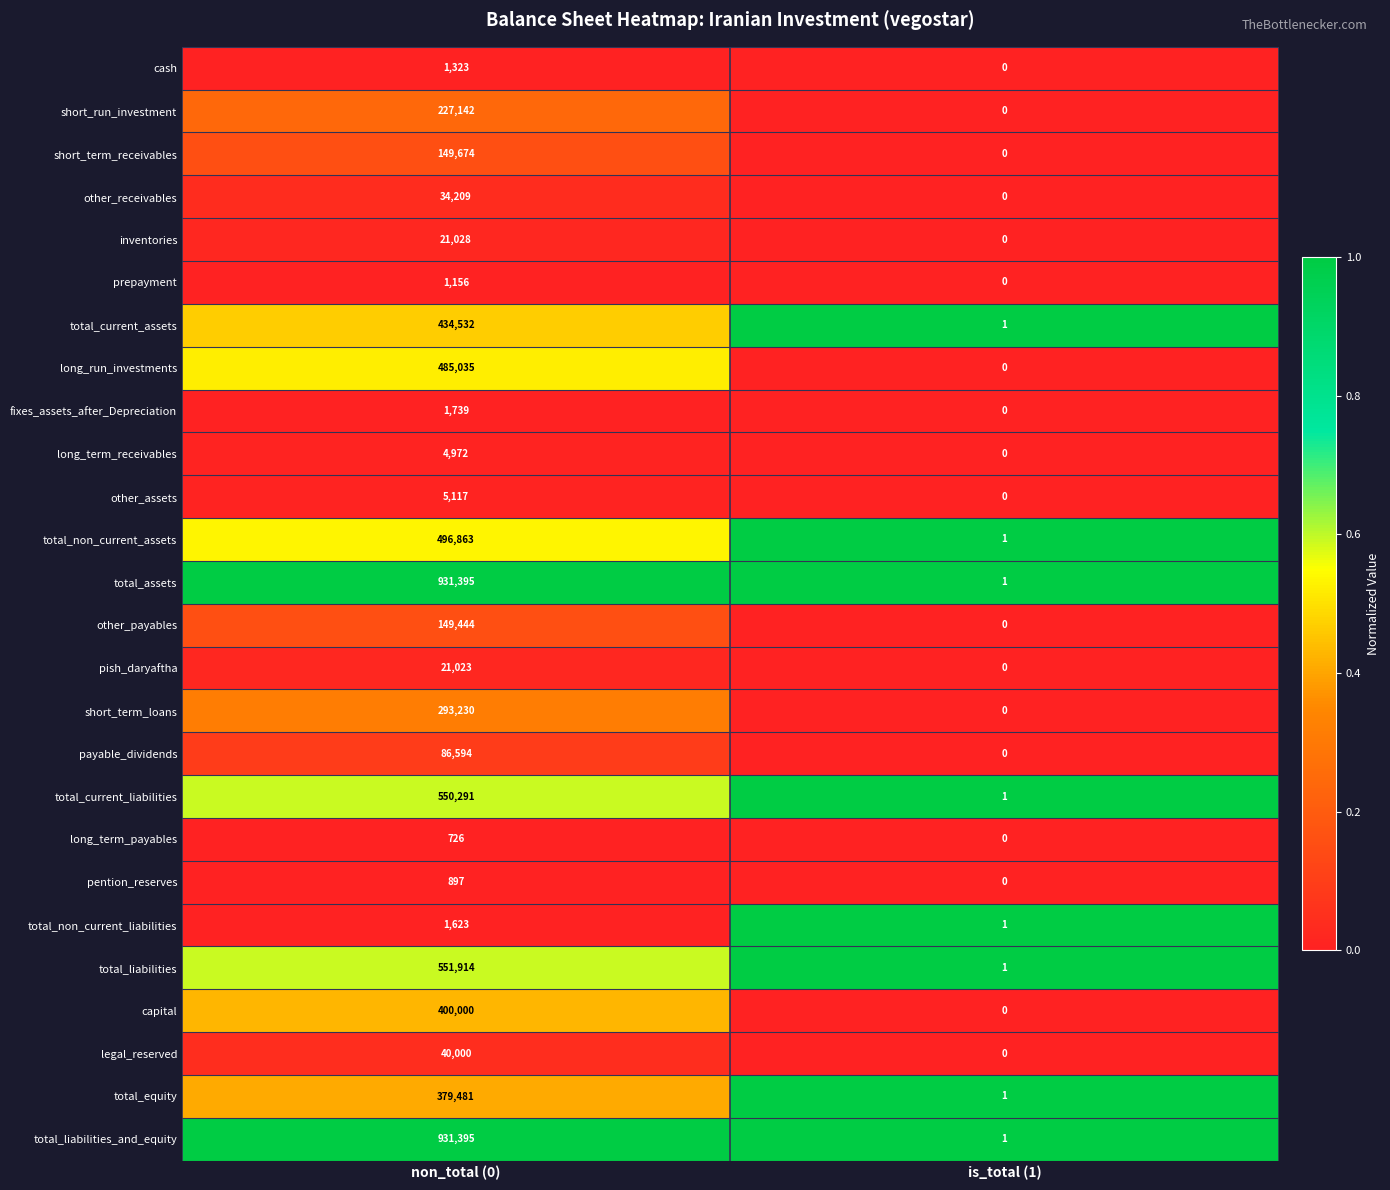

Is it true that short_term_loans equals 405680 at non_total (0)?

False